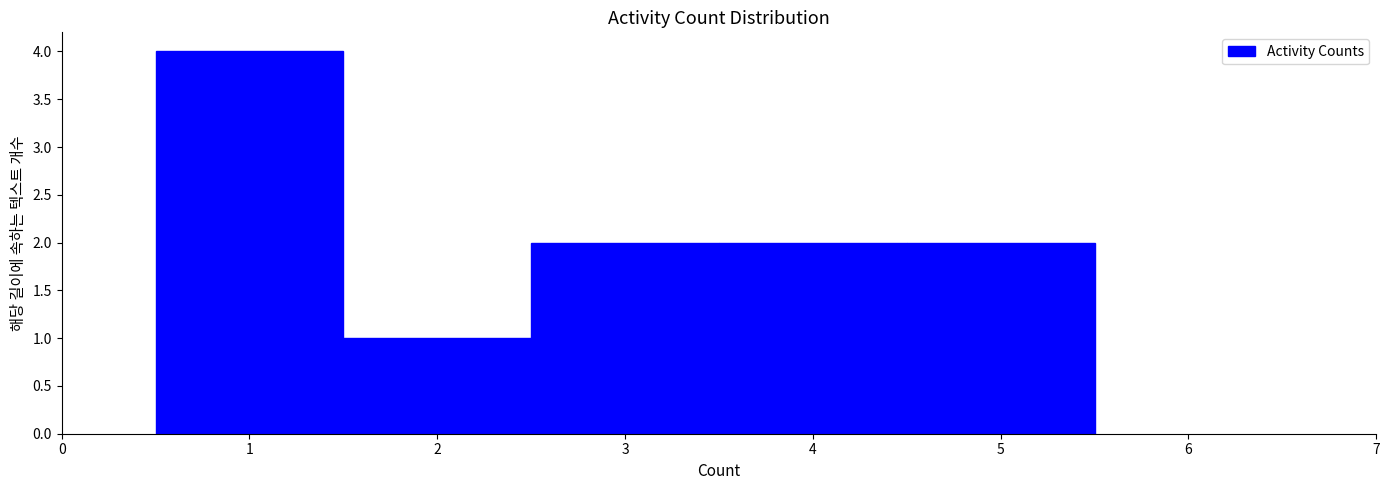

Reading left to right, list every bar in this chart as the range it spans on the x-axis followed by its height. The values are not printed on the chart, so give them approximately, as read against the axis.

0.5 to 1.5: 4
1.5 to 2.5: 1
2.5 to 3.5: 2
3.5 to 4.5: 2
4.5 to 5.5: 2